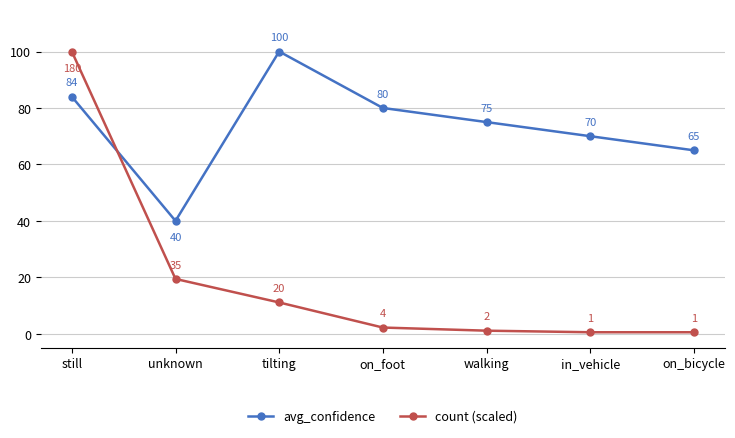

The count (scaled) series shows 4.7 at tilting. True or false?

False